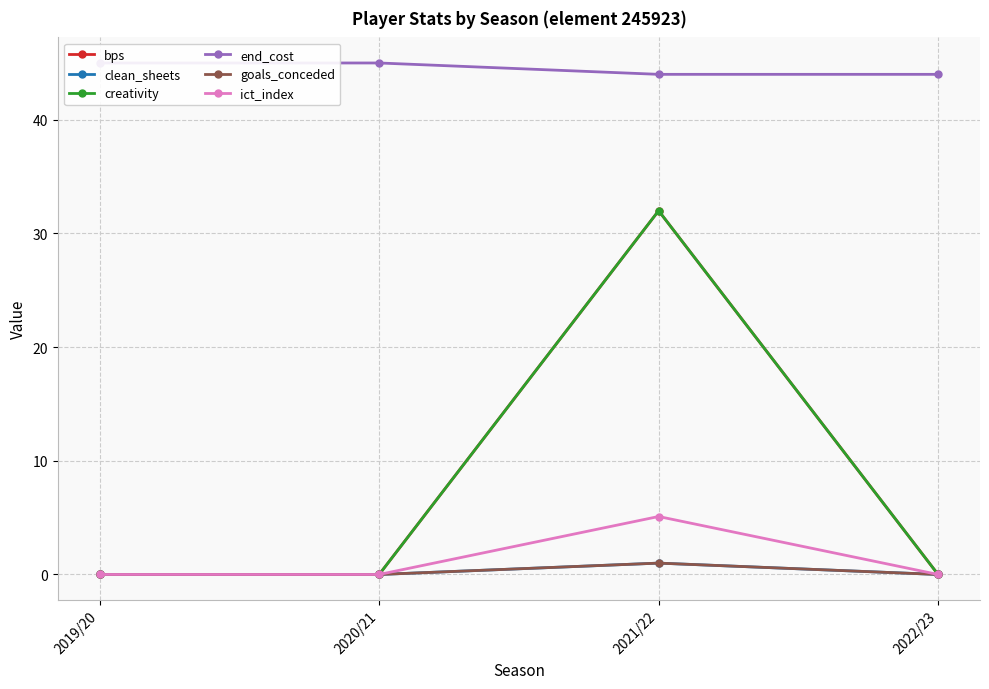

Is it true that end_cost equals 45.0 at 2020/21?

True